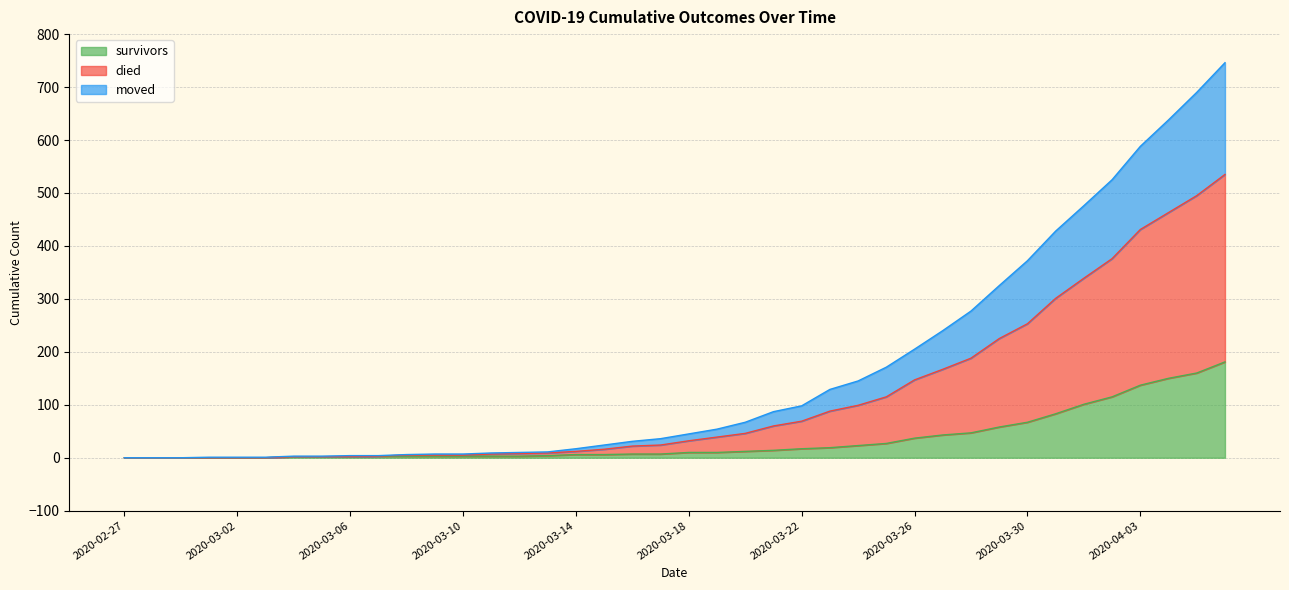

True or false: survivors has more than 1 interior local peaks.

False